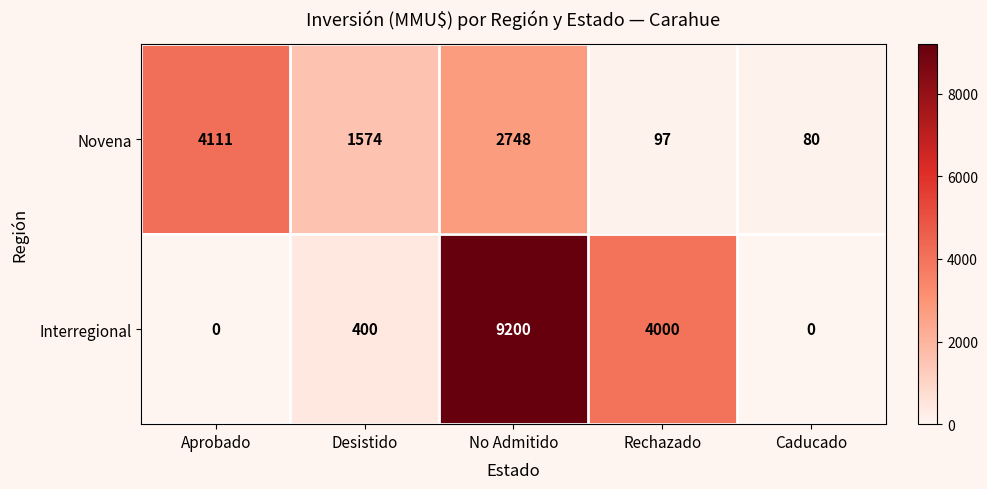

At how many categories does at least one series exceed 2451?

3